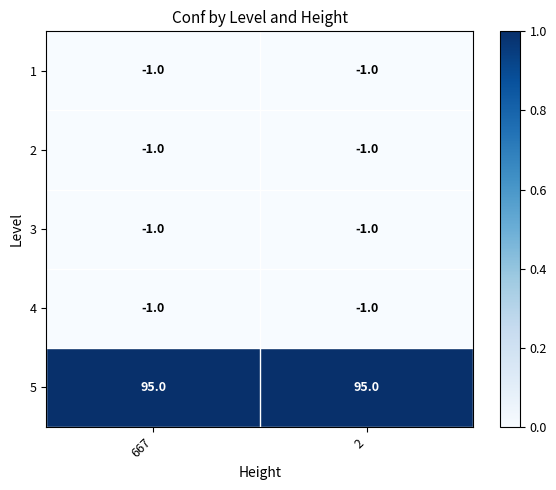

At which label is 1 closest to -1?

667